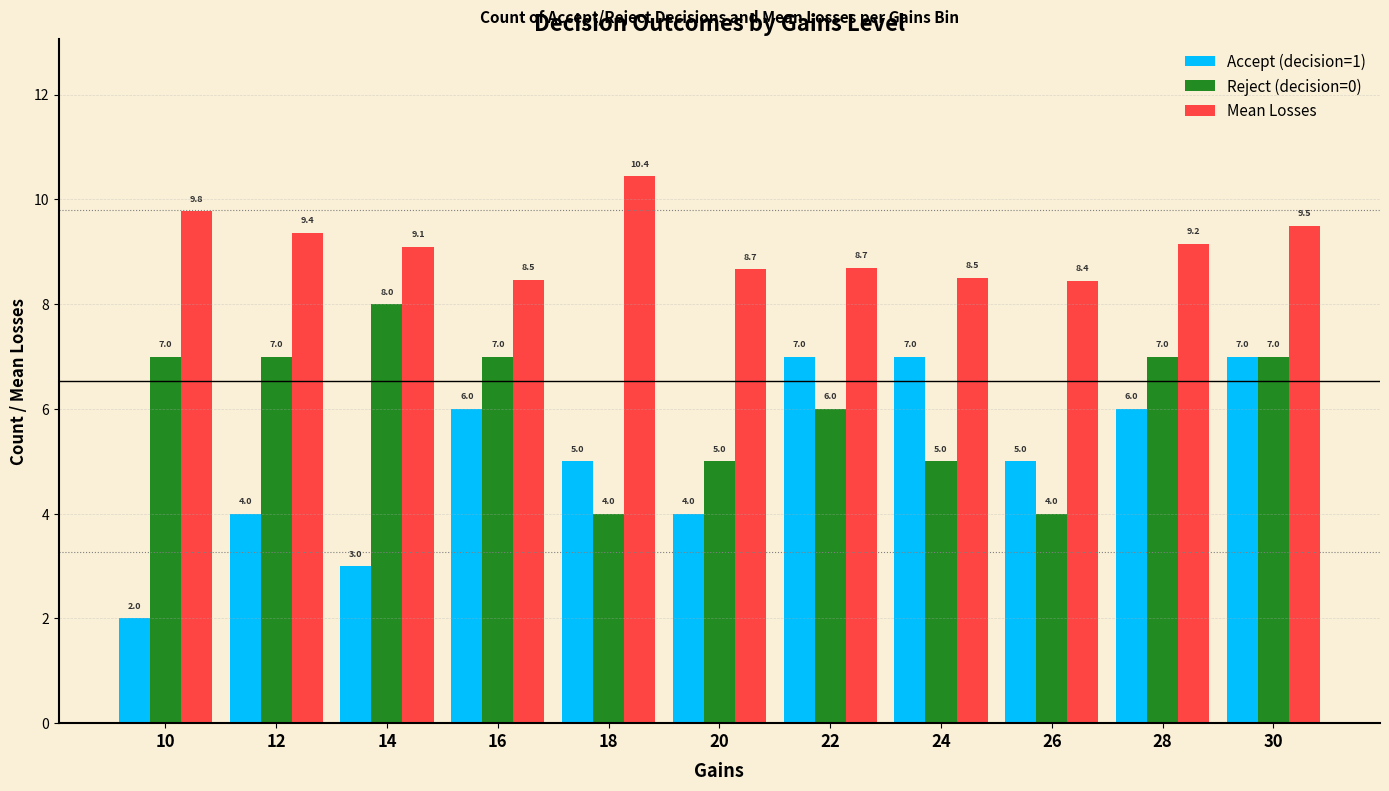

What is the difference between the second highest and second lowest values in the Reject (decision=0) series?

3.0